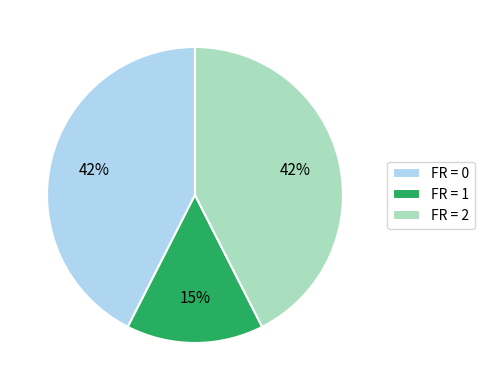

True or false: FR = 0 accounts for 57% of the total.

False